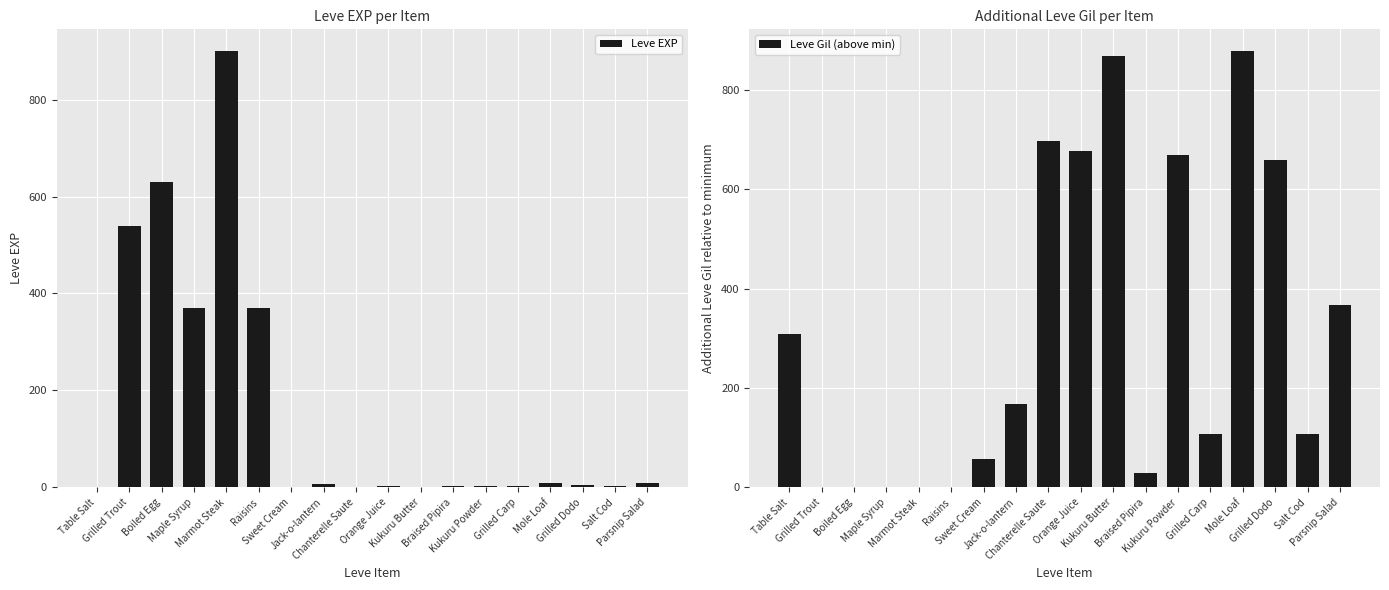

Between Table Salt and Maple Syrup, which series saw the biggest shift?

Leve EXP